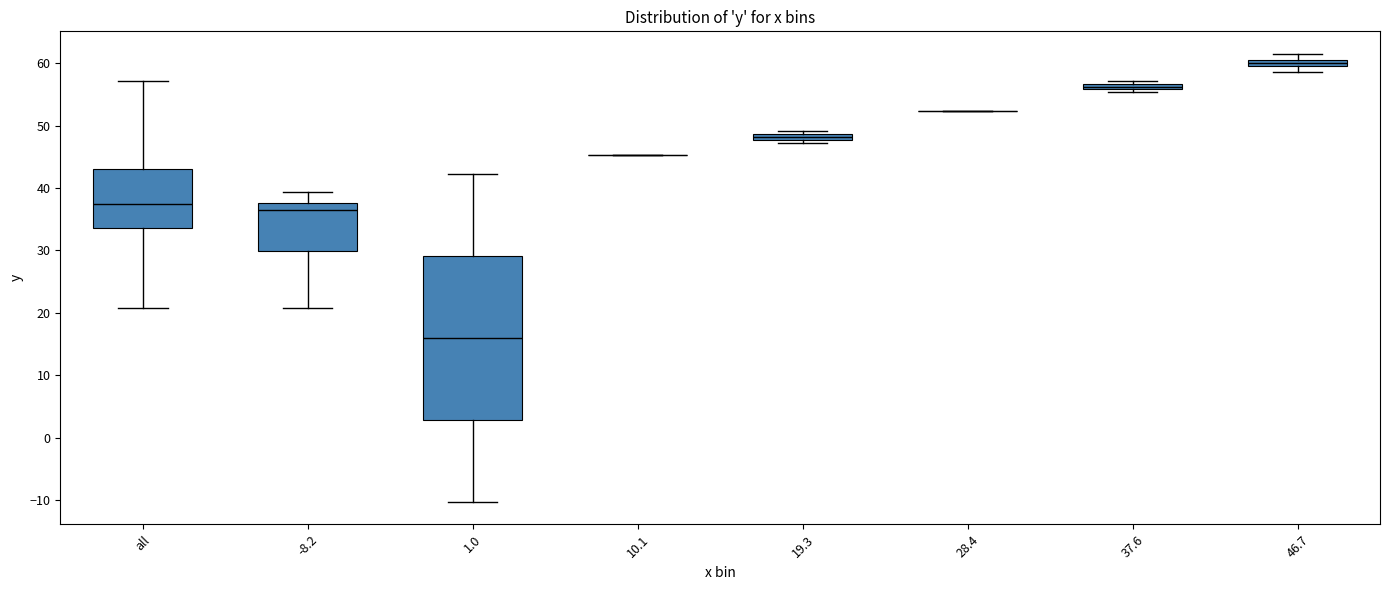

Comparing the boxes themselves (not the whiskers), which one is the tallest?

1.0